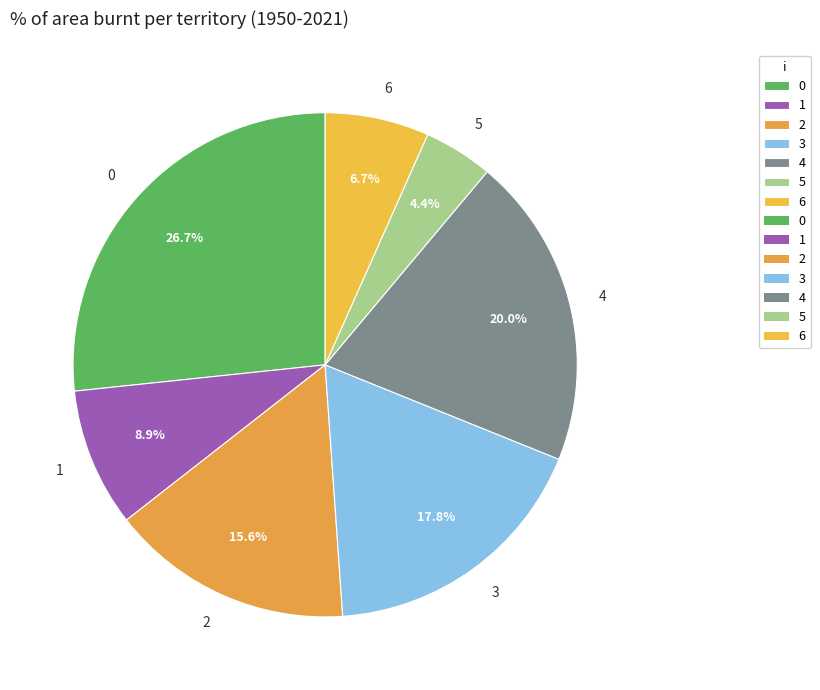

To the nearest percent, what percentage of the pie is 6?

7%